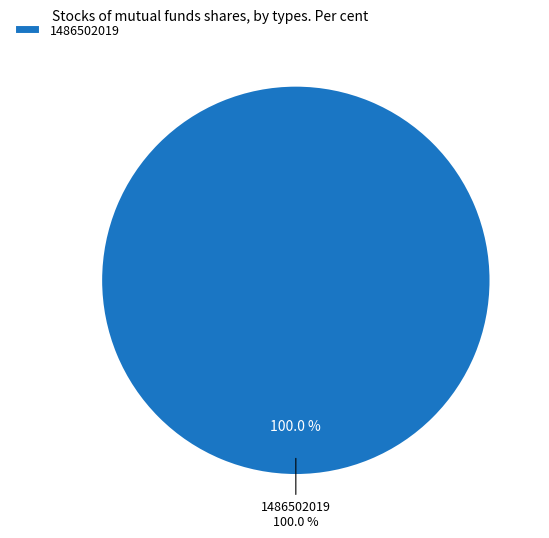

Combined, do 1486494805 and 1486502019 account for over 50%?

Yes